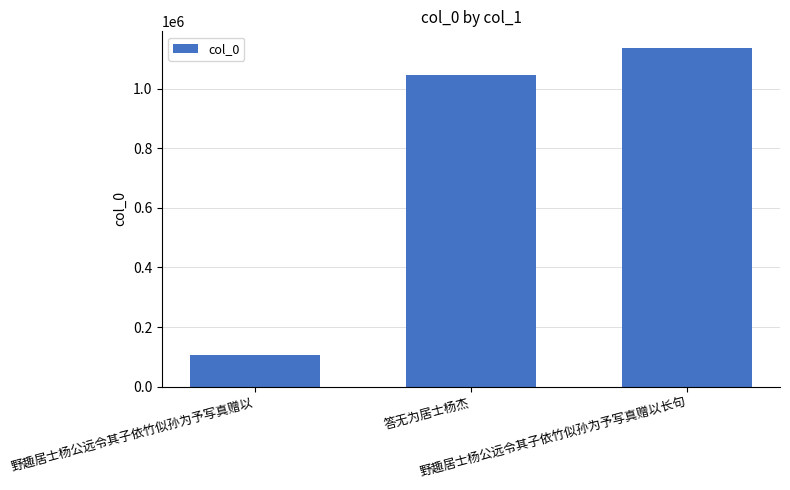

Reading left to right, list all the values displayed in this chart.

106446	1046473	1136366